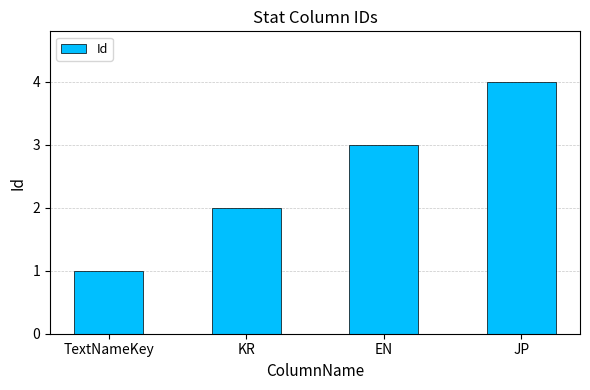

Which has a higher value, JP or KR?

JP